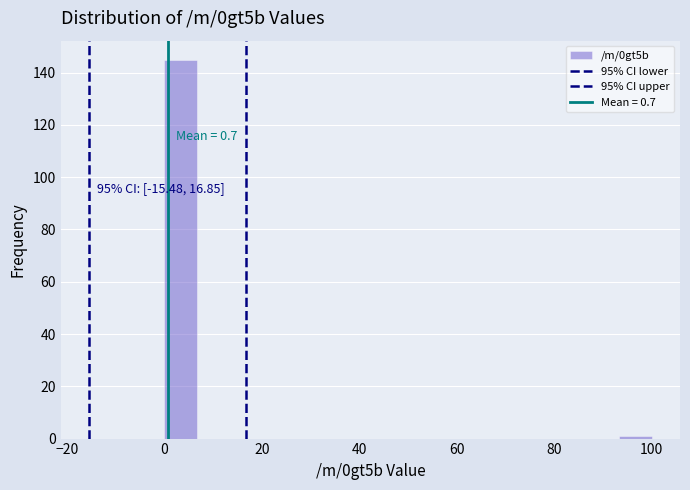

Around what value on the x-axis is the tallest bar? Give the approximate position of its centre, as read against the axis.

4